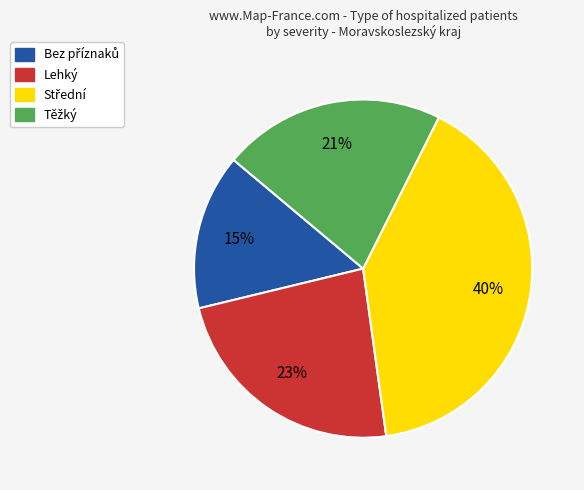

To the nearest percent, what is the average slice percentage?

25%